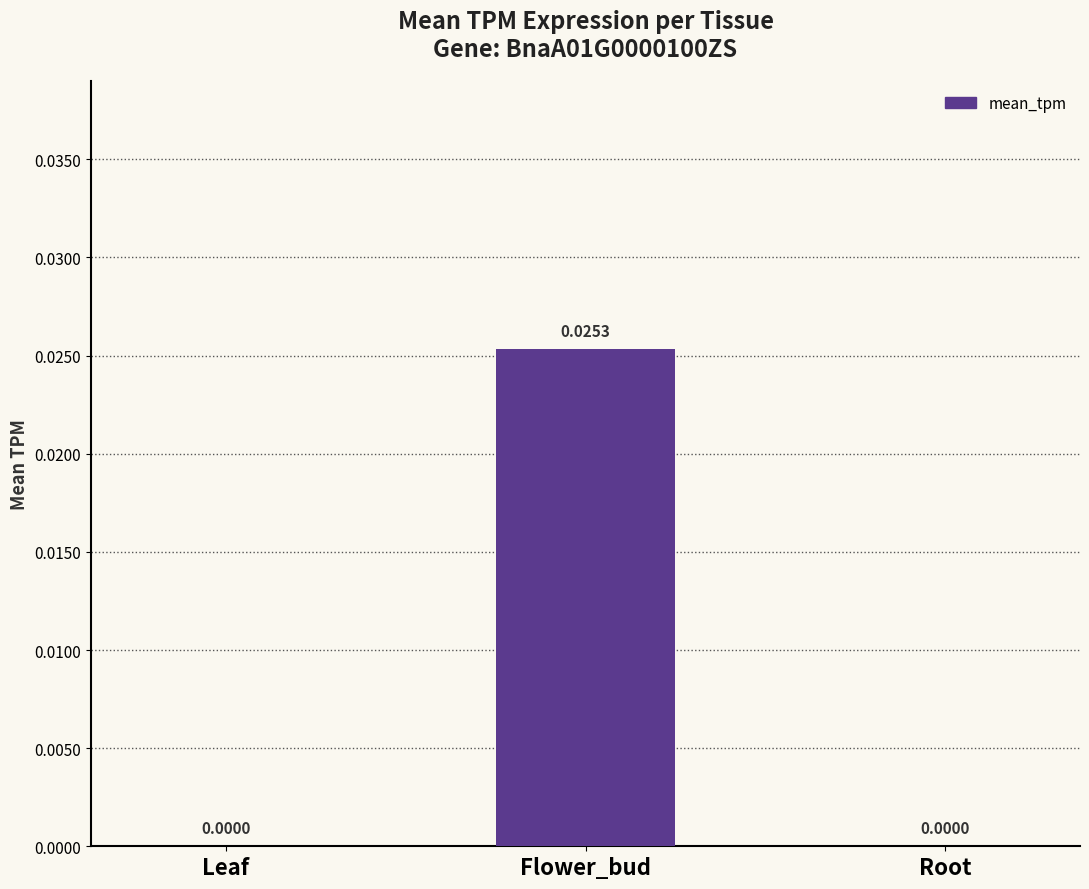

At which category does the chart reach its peak across all series?

Flower_bud